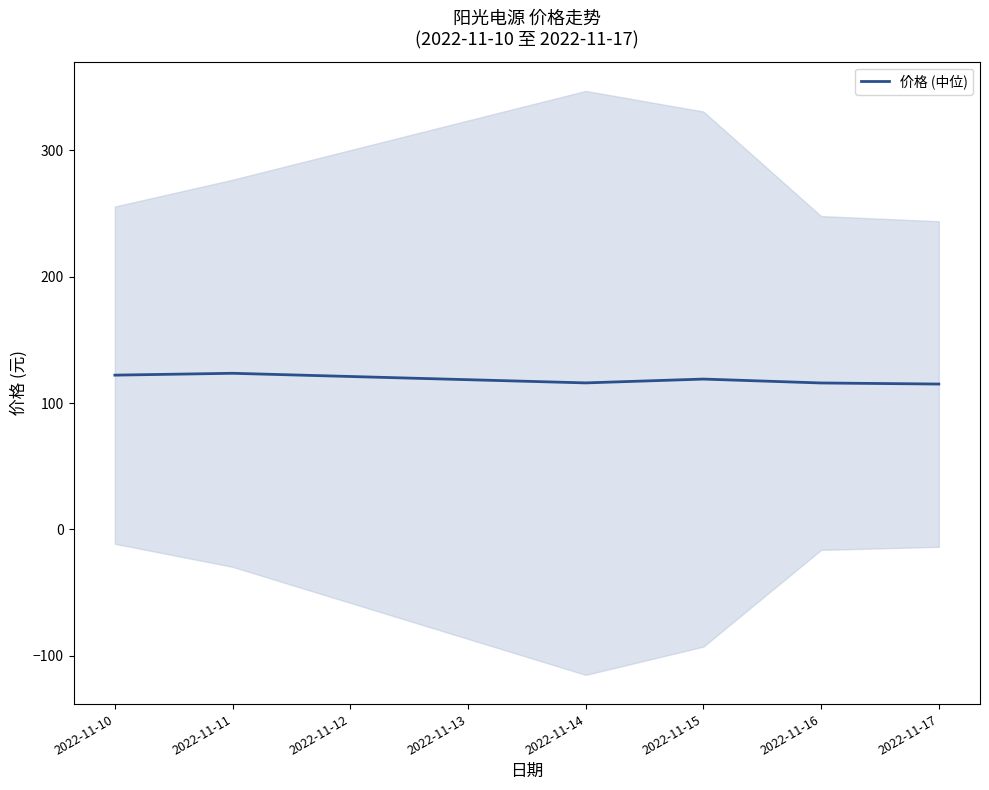

What is the highest value of the 价格 (中位) series?

123.6